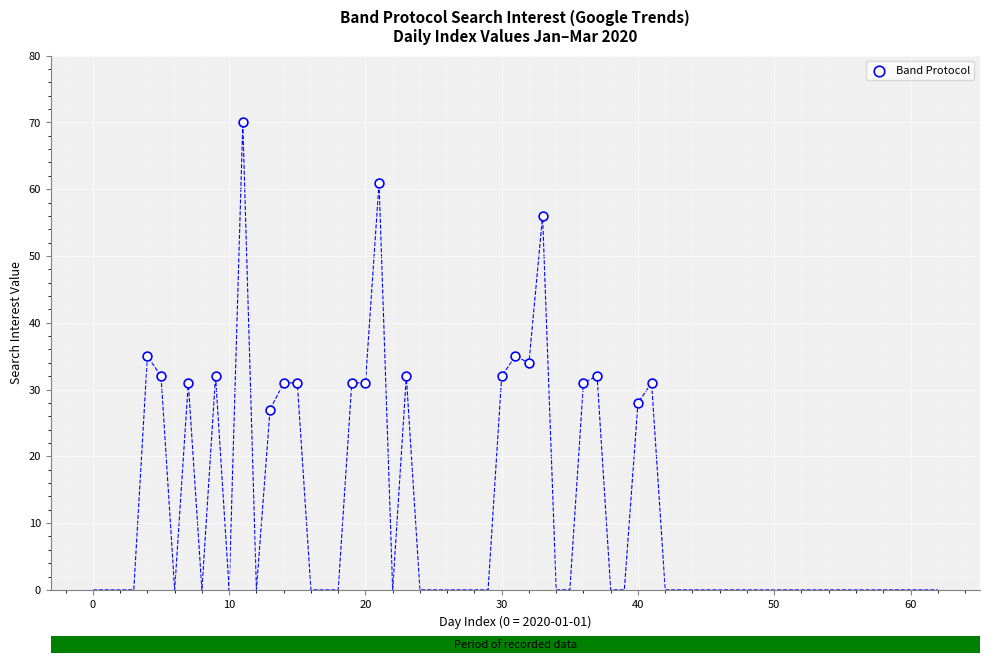

What is the range of Y values (max minus min)?

43